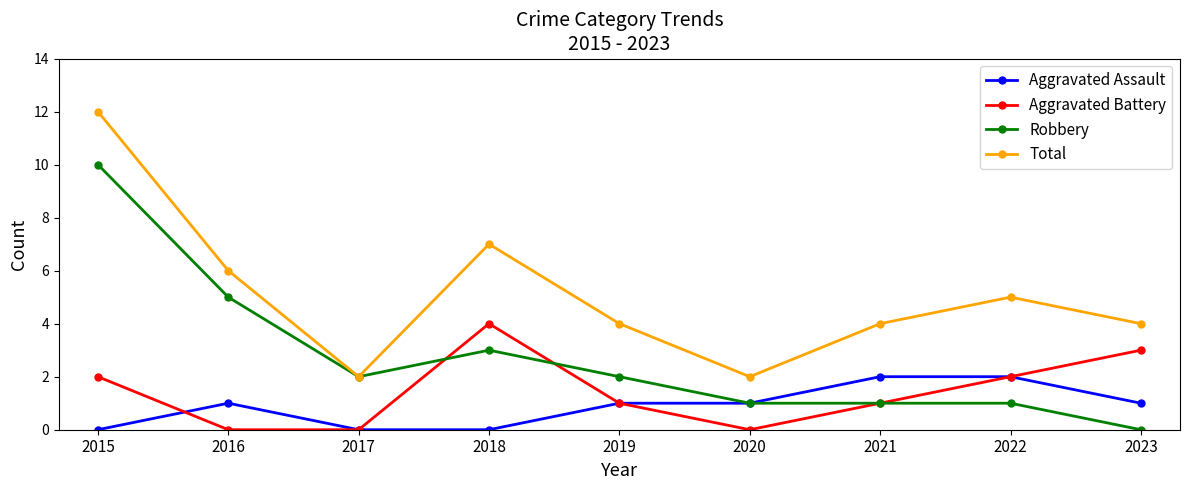

Reading right to left, list all the values displayed in this chart.

Aggravated Assault: 1	2	2	1	1	0	0	1	0
Aggravated Battery: 3	2	1	0	1	4	0	0	2
Robbery: 0	1	1	1	2	3	2	5	10
Total: 4	5	4	2	4	7	2	6	12